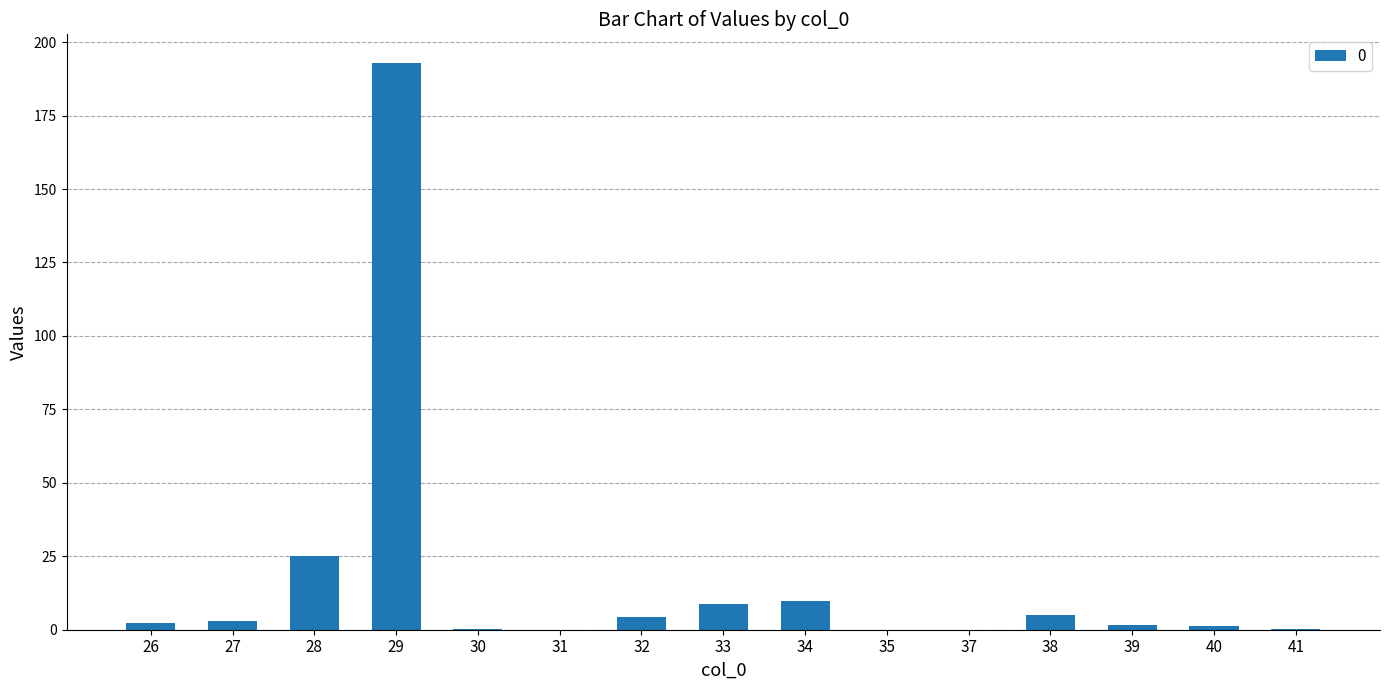

Which label corresponds to the largest value in the chart?

29